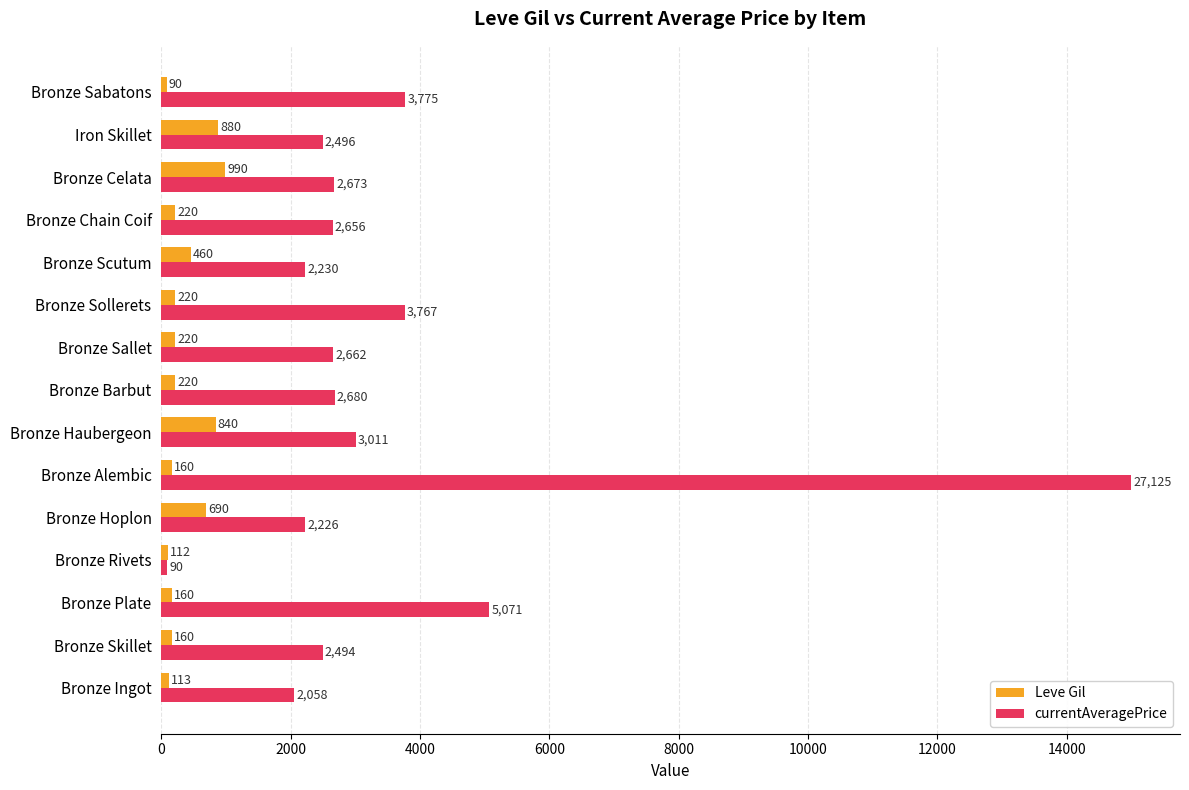

True or false: currentAveragePrice has a value of 2662.0 at Bronze Sallet.

True